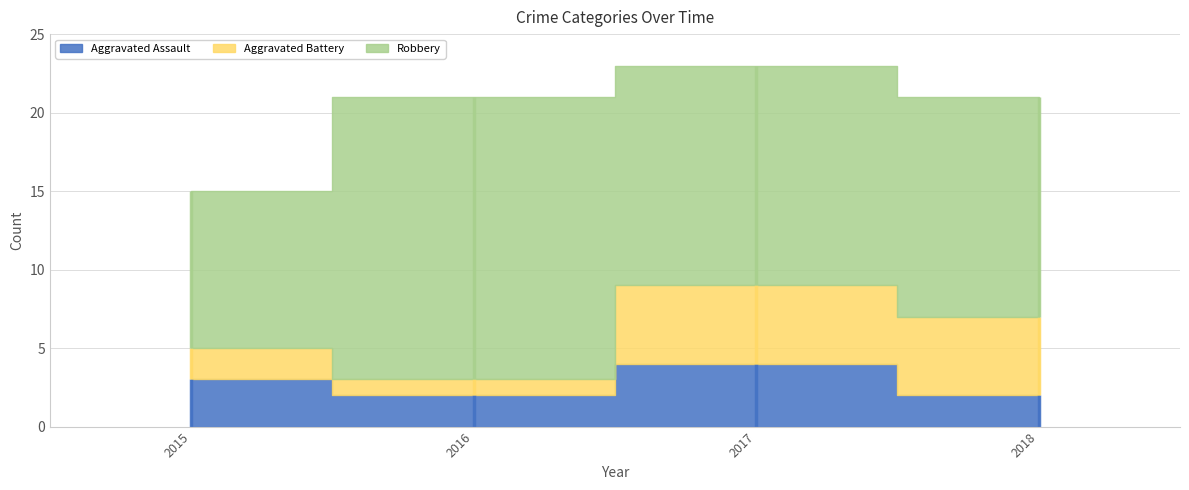

At which category is the sum across all series the highest?

2017